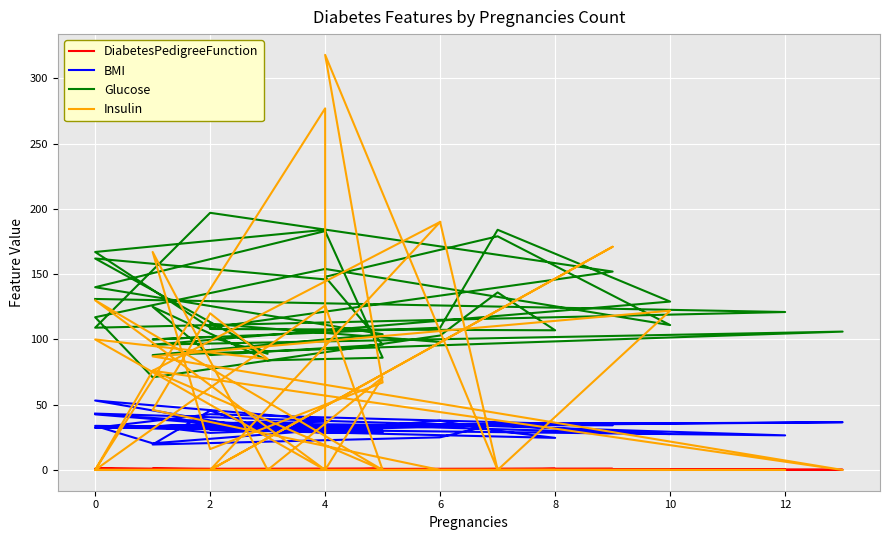

What is the average value of the Insulin series?

60.9